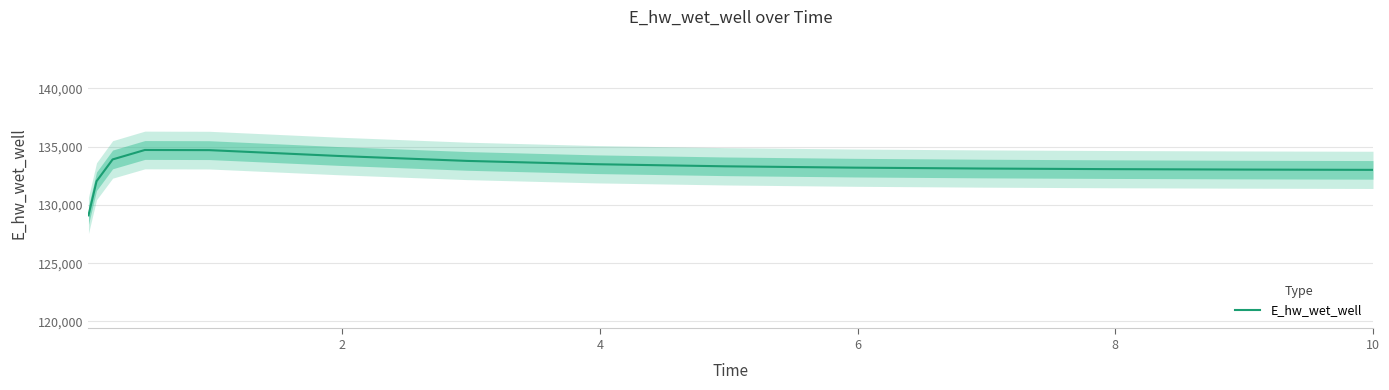

What is the lowest value of the E_hw_wet_well series?

129099.8